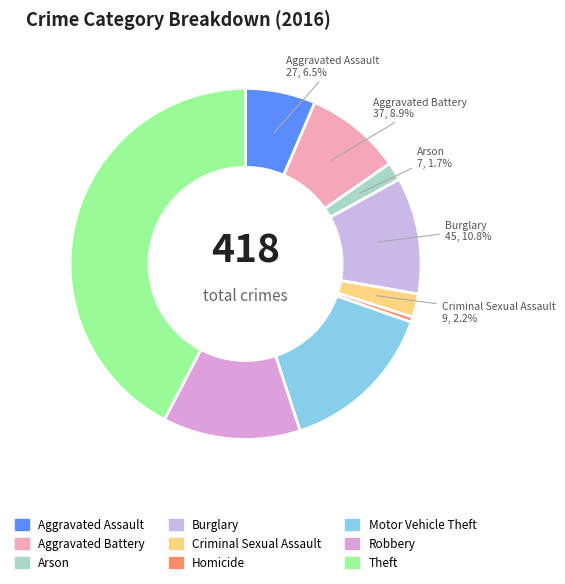

To the nearest percent, what is the average slice percentage?

11%